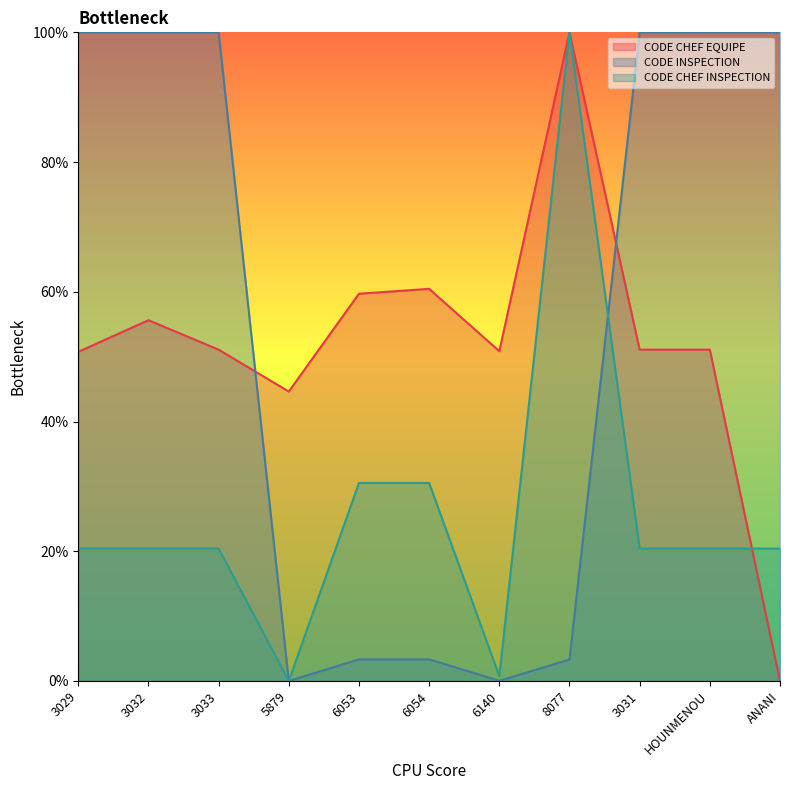

Where does the CODE CHEF EQUIPE series first go above 51?

3032